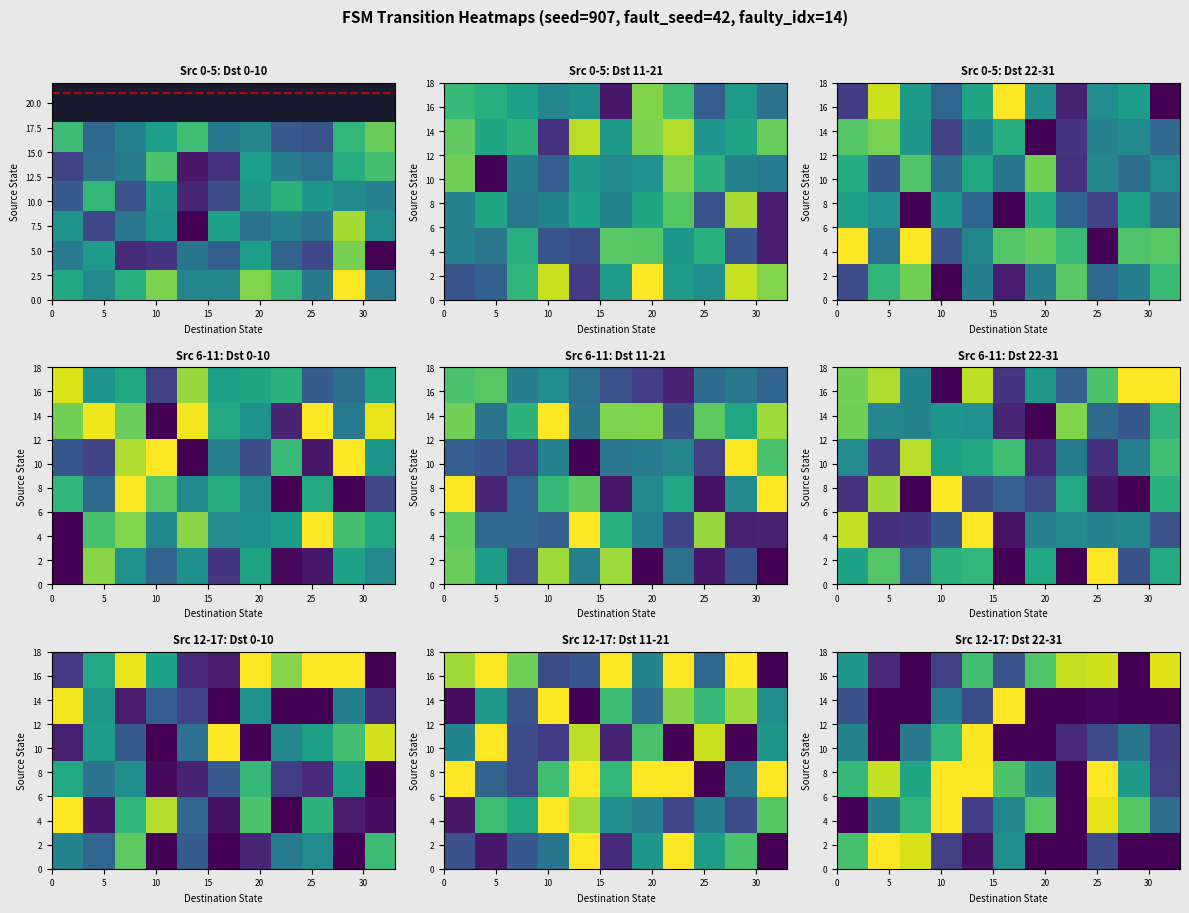

True or false: r7 has a value of 0 at 2.

False